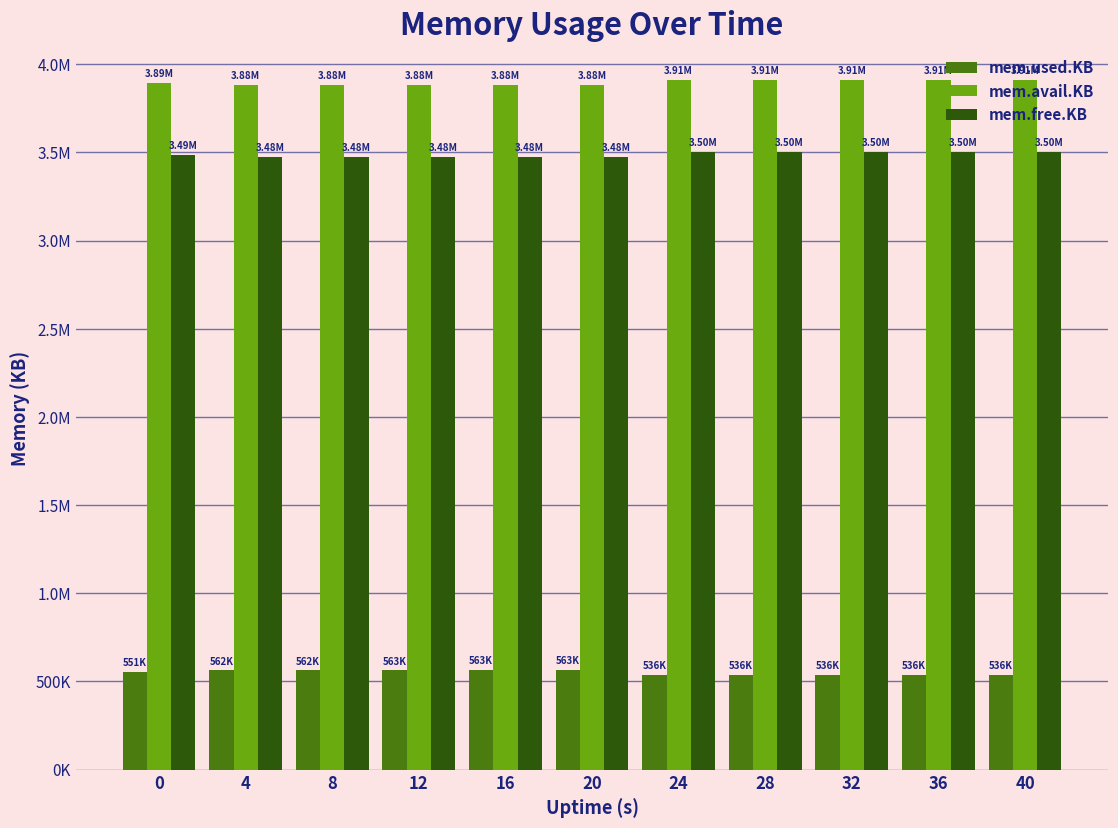

Which series changed the most between 24 and 28?

mem.avail.KB